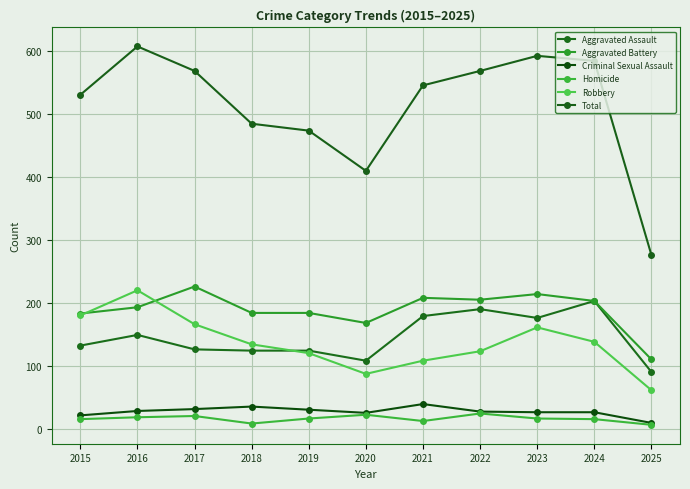

Reading right to left, extract all data points from this chart.

Aggravated Assault: 90	203	176	190	179	108	124	124	126	149	132
Aggravated Battery: 110	203	214	205	208	168	184	184	226	193	183
Criminal Sexual Assault: 9	26	26	27	39	25	30	35	31	28	21
Homicide: 6	15	16	24	12	22	16	8	20	18	15
Robbery: 61	138	161	123	108	87	120	134	166	220	180
Total: 276	585	593	569	546	410	474	485	569	608	531